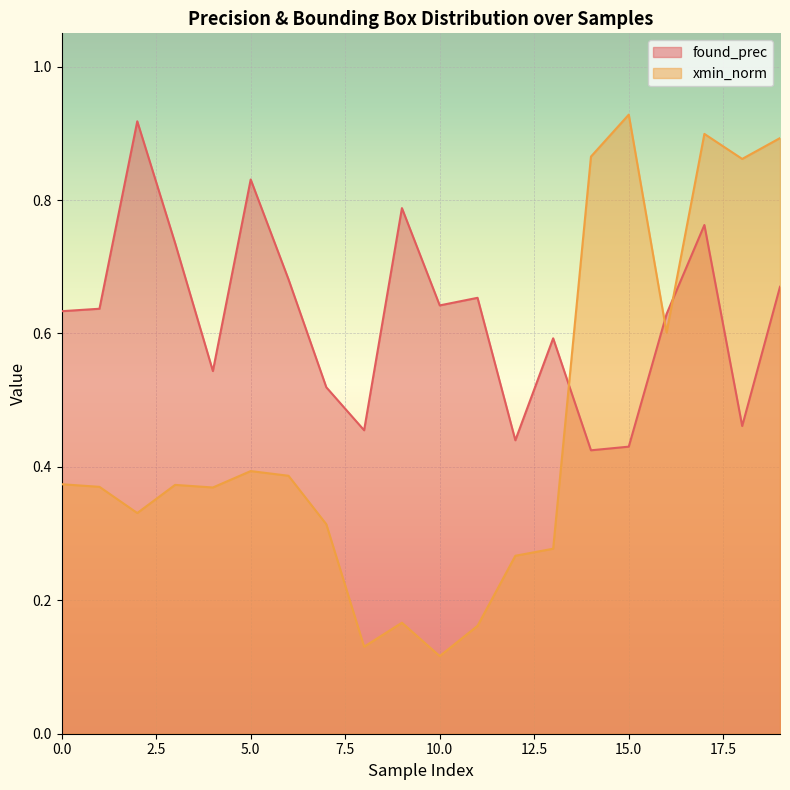

True or false: xmin_norm has more than 1 points higher than both neighbors.

True